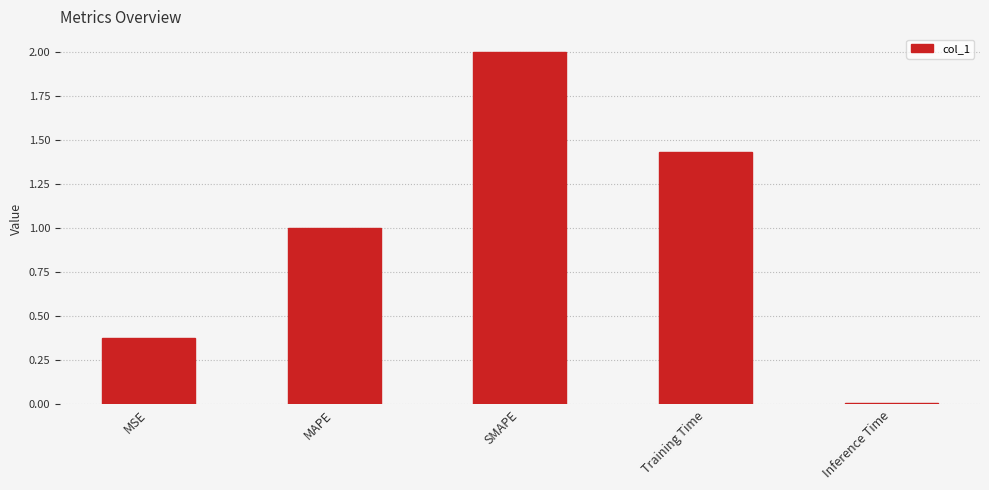

What is the sum of all values?

4.8